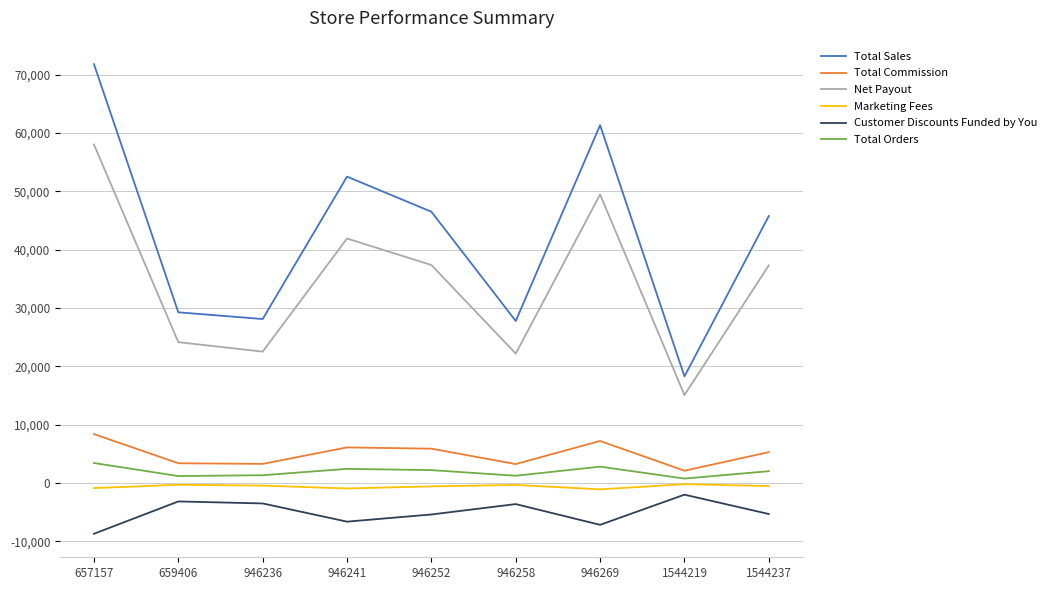

What is the sum of the Total Commission values at 946241 and 659406?

9477.4